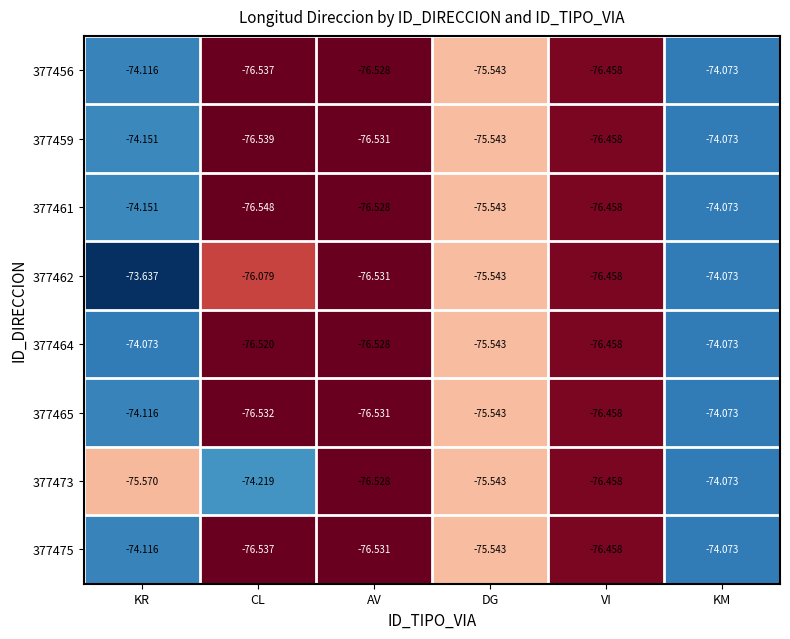

At which category is the sum across all series the highest?

KM